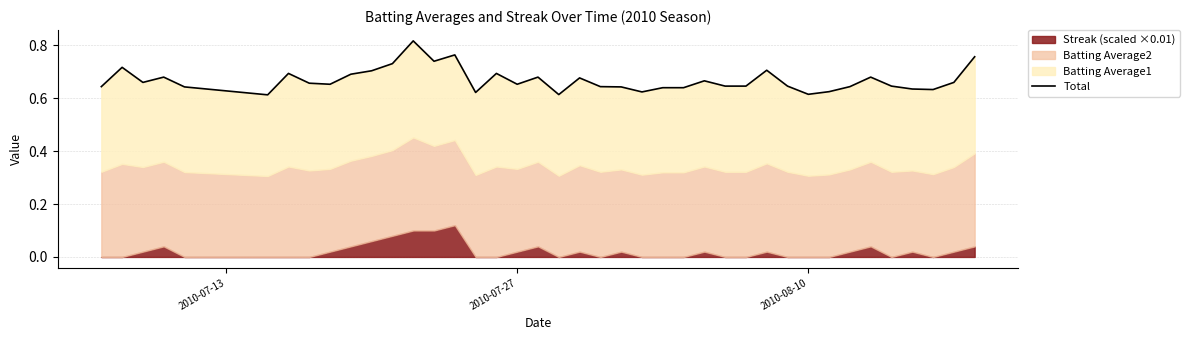

What is the average value?

0.7